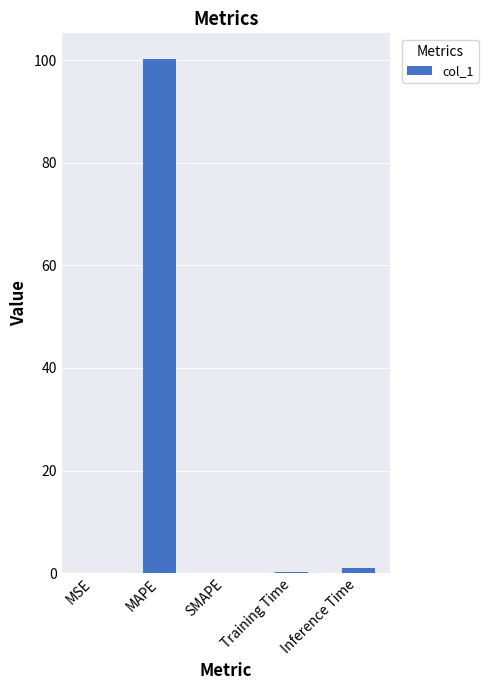

Does the chart contain stacked bars?

No